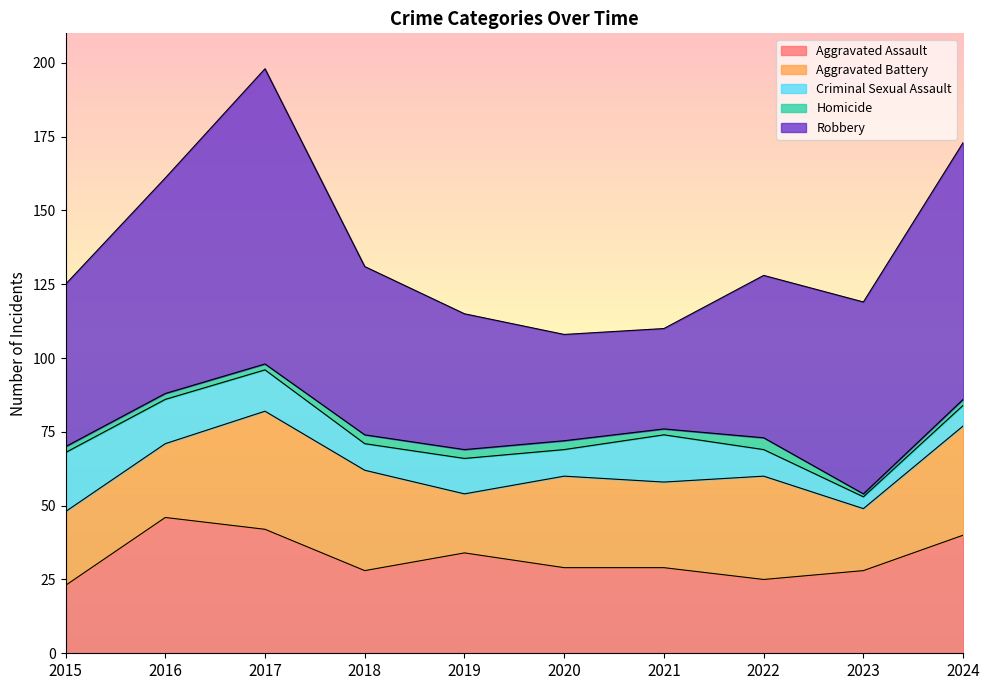

True or false: Aggravated Assault has a value of 28 at 2023.

True